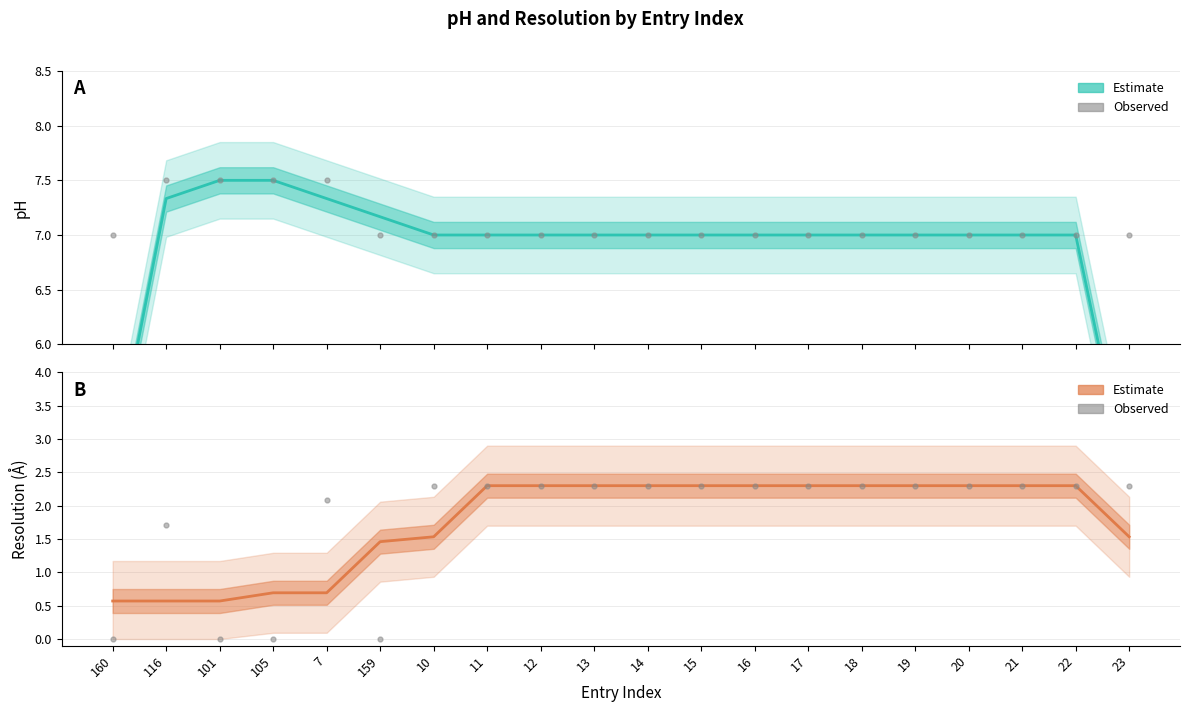

What is the difference between the highest and lowest values at 15?

4.7